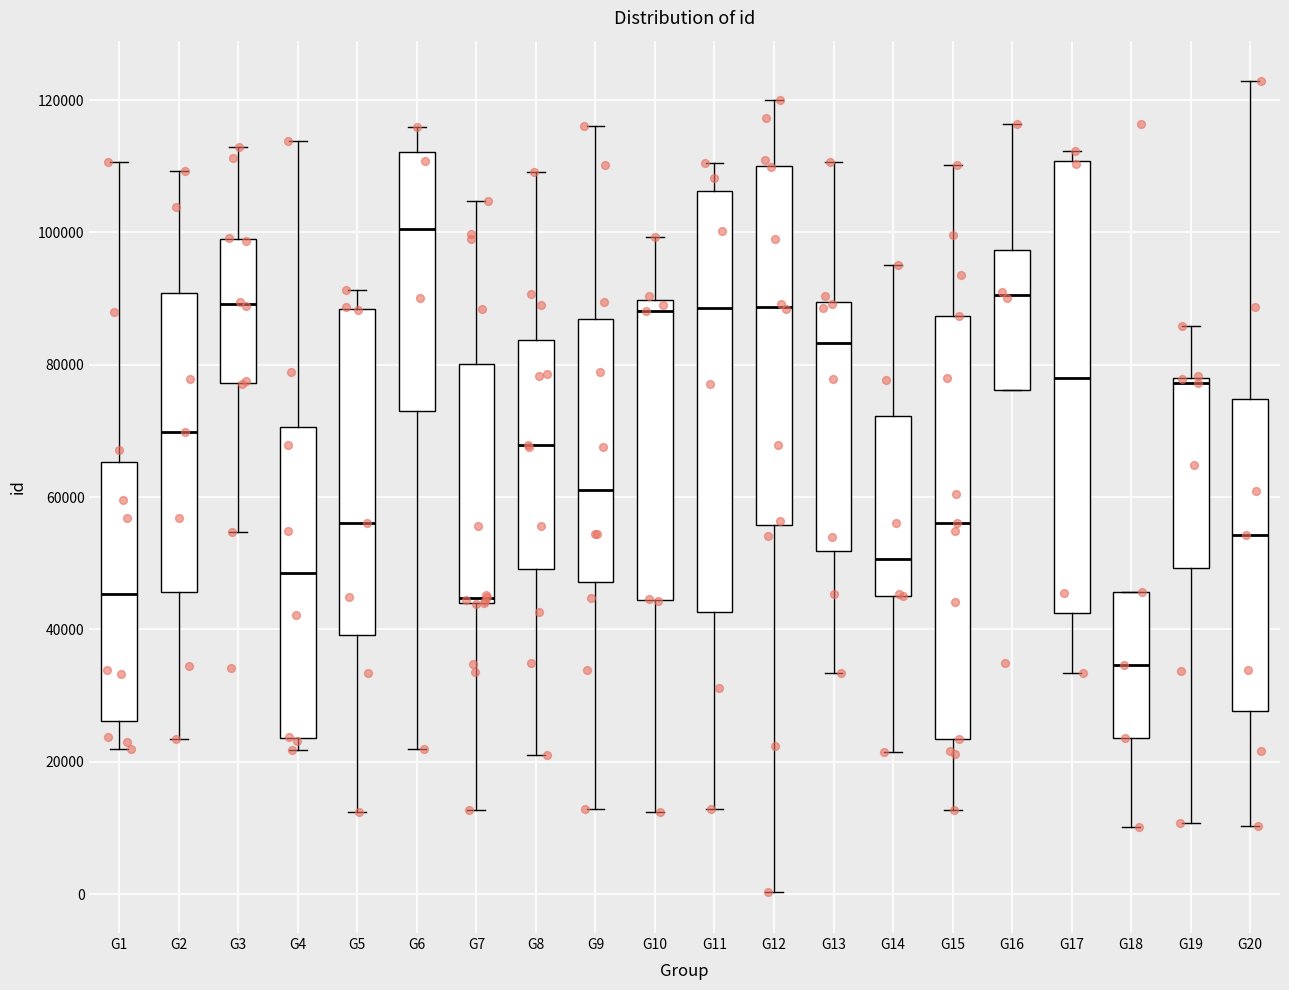

Comparing the boxes themselves (not the whiskers), which one is the tallest?

G17